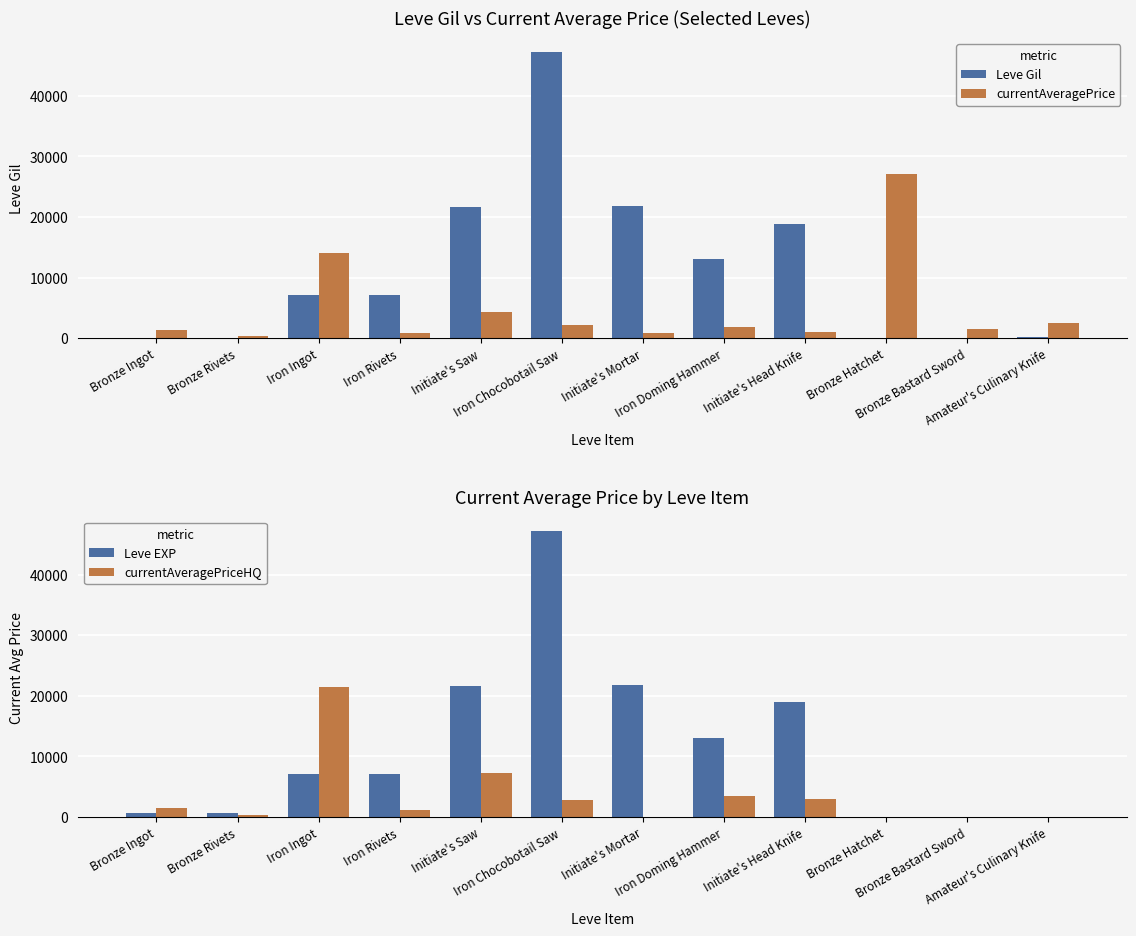

What is the lowest value of the currentAveragePrice series?

317.3